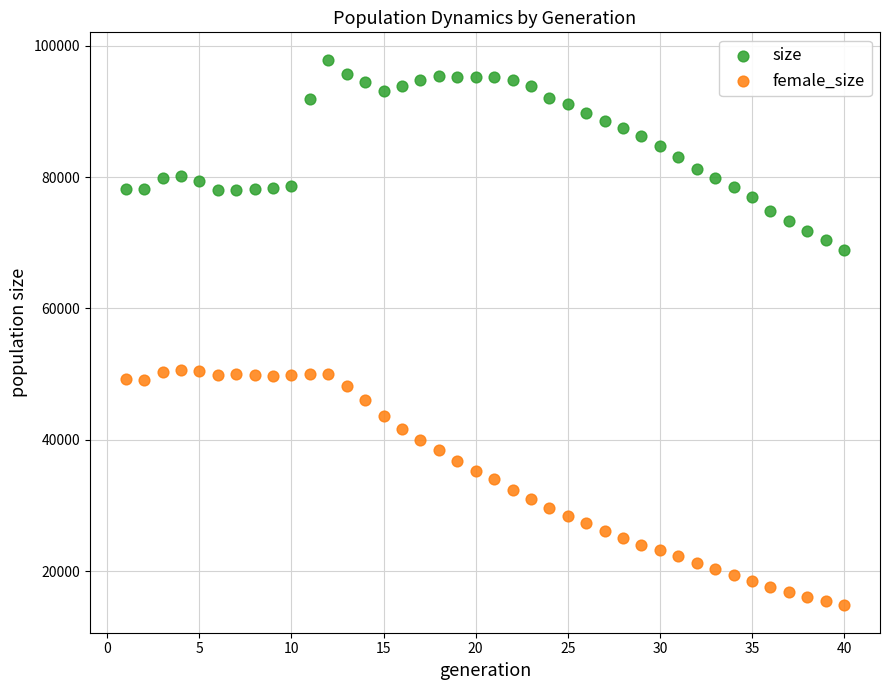

Which series reaches the minimum Y coordinate?

female_size